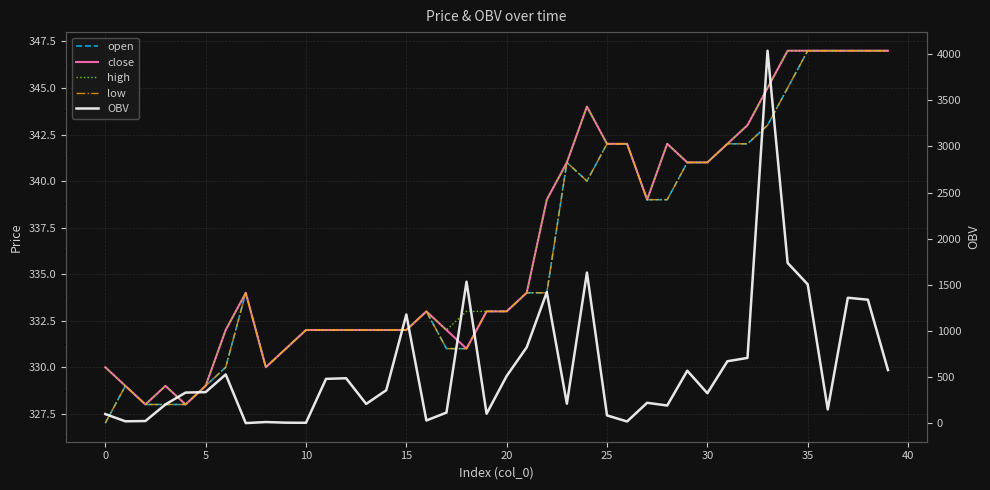

List the series in order of their peak value, highest first.

OBV, open, close, high, low